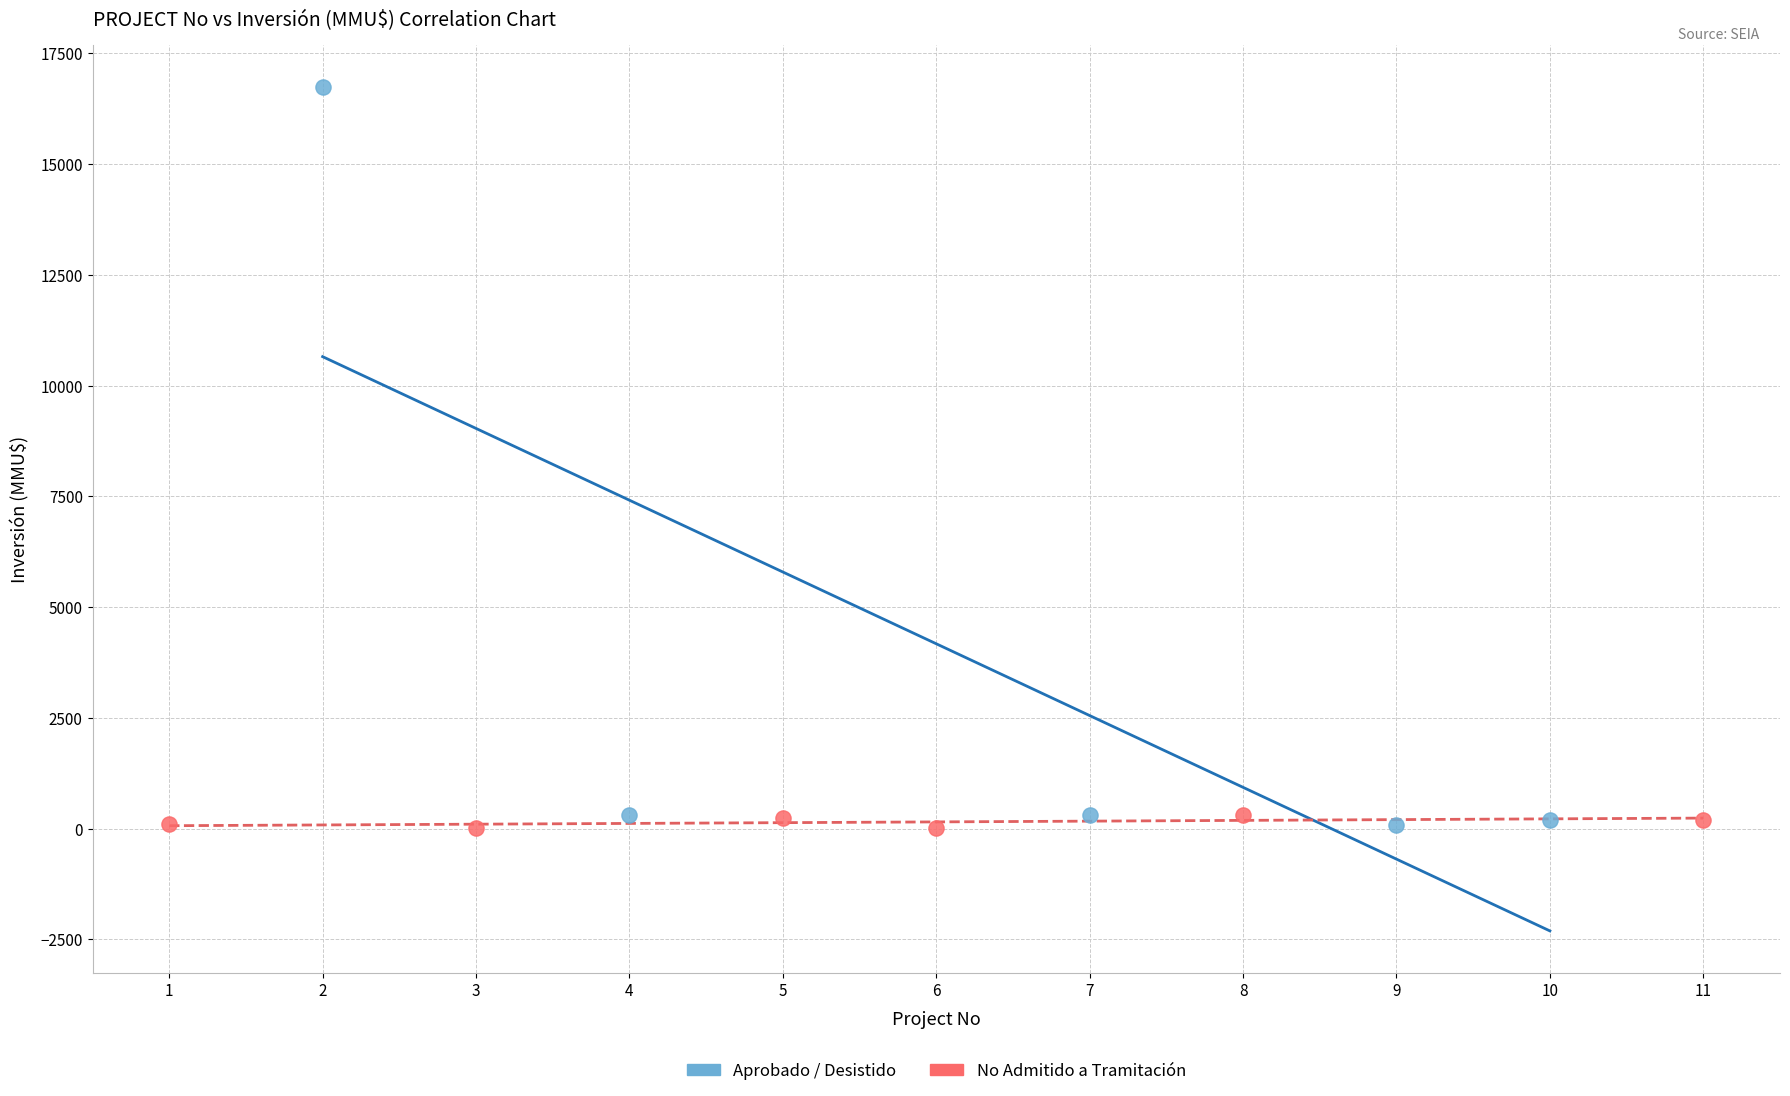

Which series contains the highest Y value?

Aprobado / Desistido